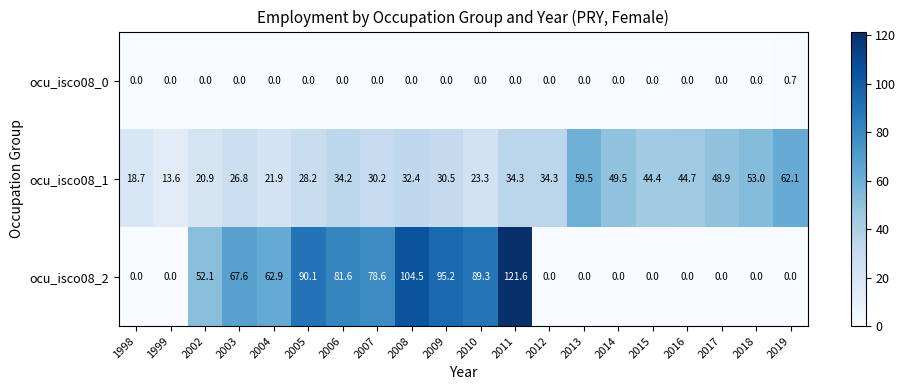

What is the difference between the highest and lowest values at 2011?

121.6